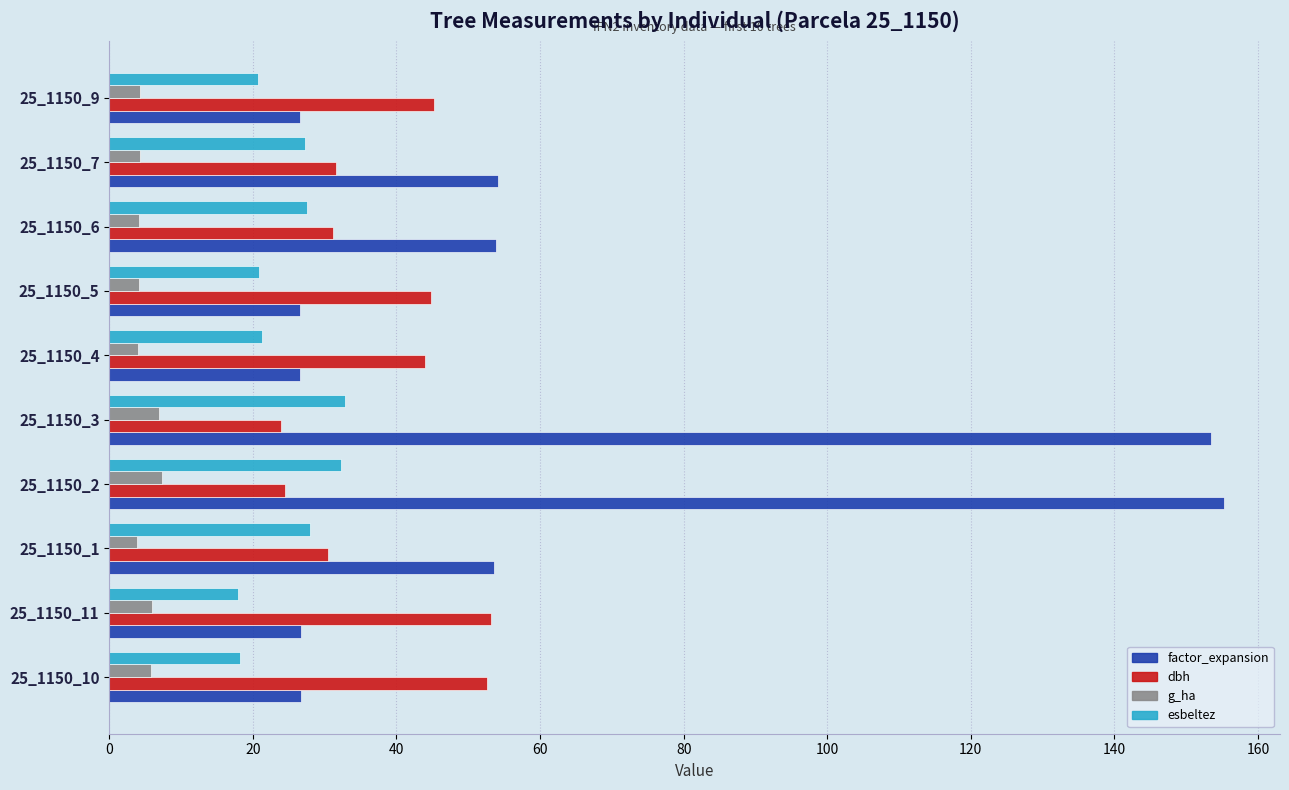

Rank the series at 25_1150_3 from lowest to highest value.

g_ha, dbh, esbeltez, factor_expansion